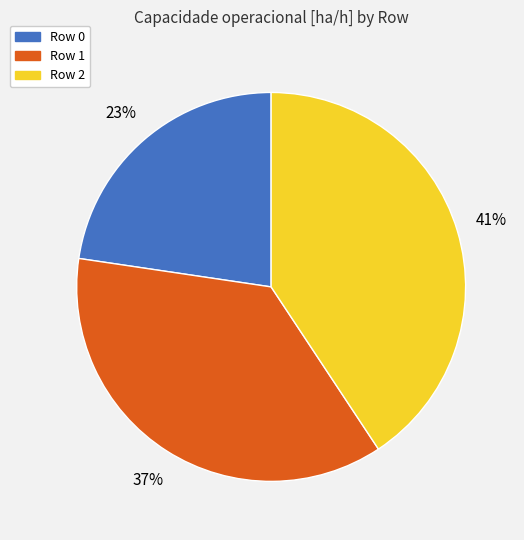

What is the ratio of the value at Row 2 to the value at Row 1?

1.1